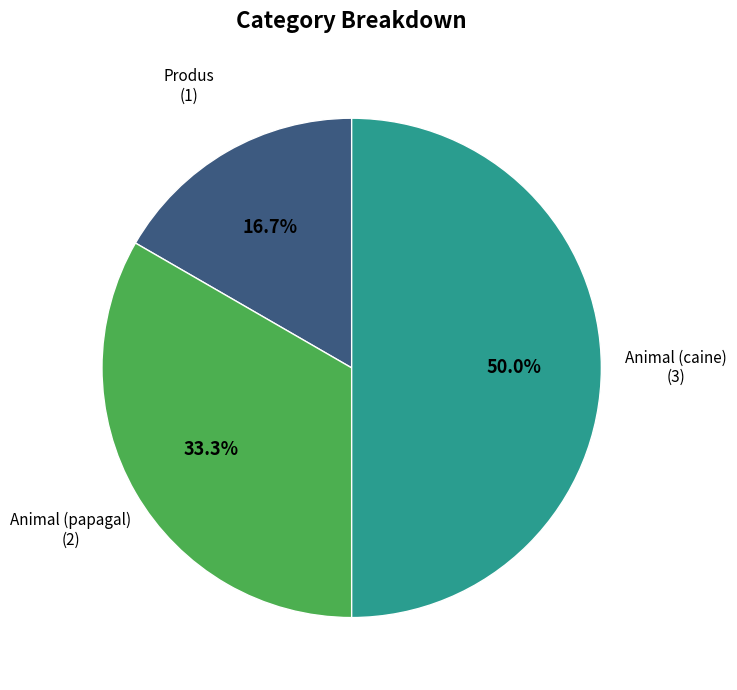

Which has a higher value, Animal (caine) or Produs?

Animal (caine)